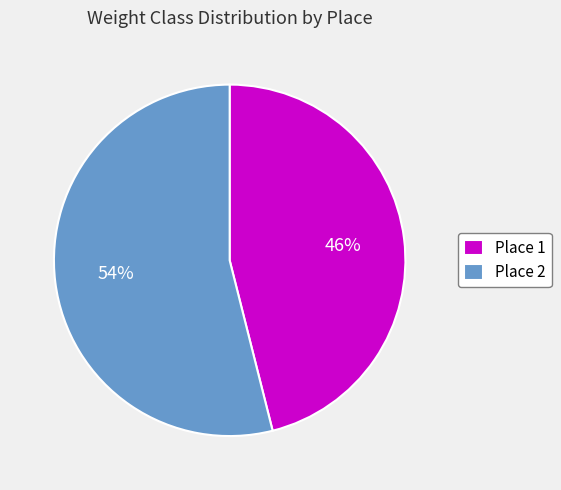

Which has a higher value, Place 1 or Place 2?

Place 2